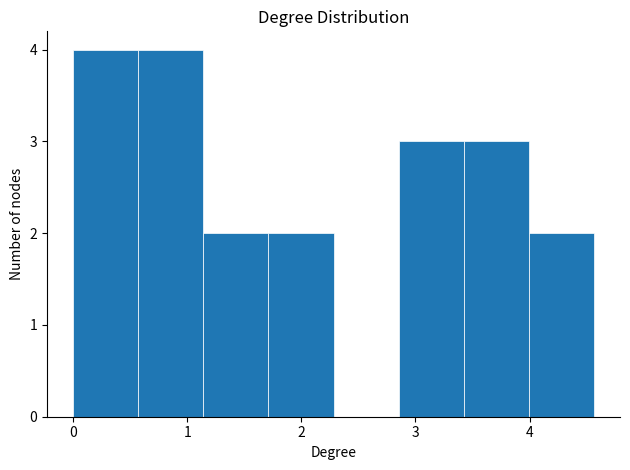

Reading left to right, transcribe this chart: for each bar, give the range it covers on the x-axis and its height. Neither the bar edges nor the heights are printed on the chart, so give them approximately, as read against the axes.

0.0 to 0.6: 4
0.6 to 1.1: 4
1.1 to 1.7: 2
1.7 to 2.3: 2
2.3 to 2.9: 0
2.9 to 3.4: 3
3.4 to 4.0: 3
4.0 to 4.6: 2